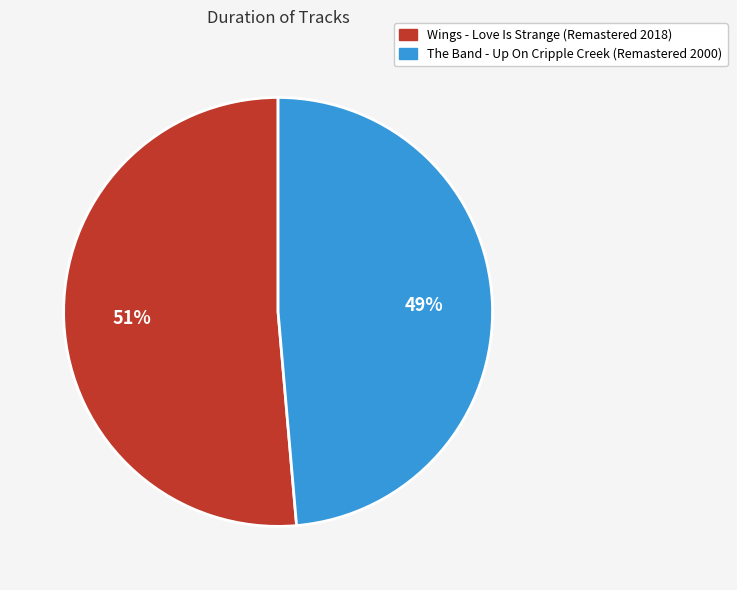

What is the smallest slice in the pie chart?

The Band - Up On Cripple Creek (Remastered 2000)